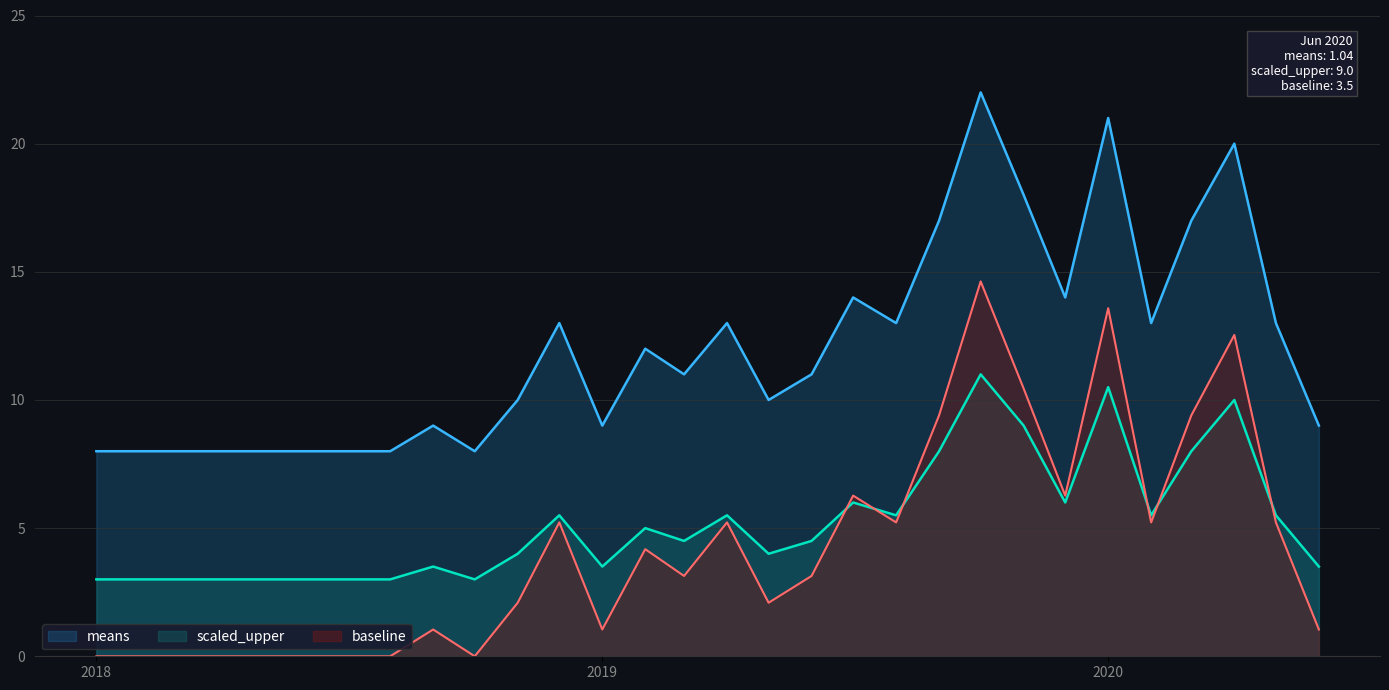

How many positive values does the scaled_upper series have?

21